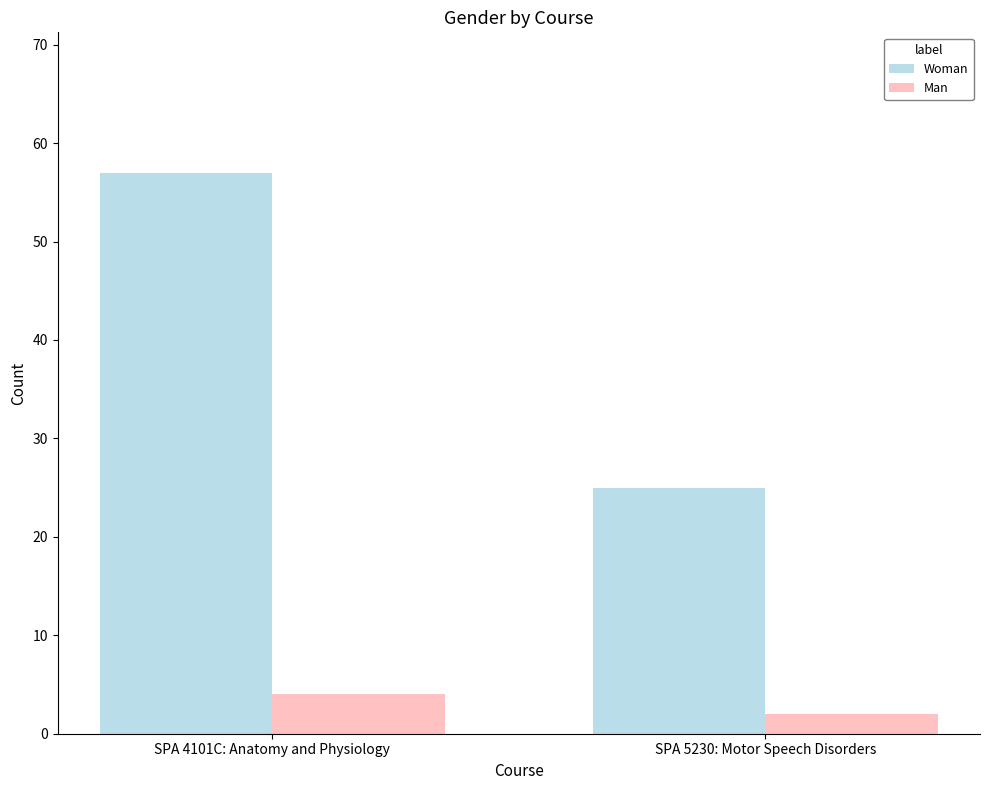

What is the difference between the Woman values at SPA 4101C: Anatomy and Physiology and SPA 5230: Motor Speech Disorders?

32